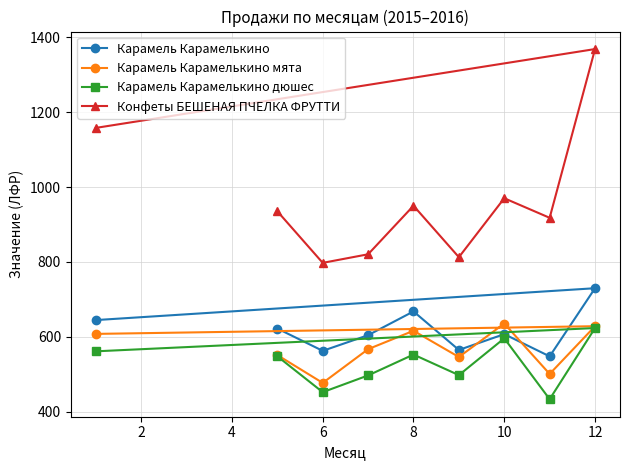

Reading left to right, list all the values displayed in this chart.

Карамель Карамелькино: 622.2	562.6	604.5	667.9	565.0	607.3	547.9	729.9	644.8
Карамель Карамелькино мята: 551.4	477.0	567.1	616.2	546.2	635.5	500.9	628.4	607.9
Карамель Карамелькино дюшес: 548.1	452.3	497.0	552.7	497.8	596.1	433.5	623.5	561.3
Конфеты БЕШЕНАЯ ПЧЕЛКА ФРУТТИ: 935.4	797.6	820.5	950.2	812.8	970.2	917.9	1368.6	1158.0